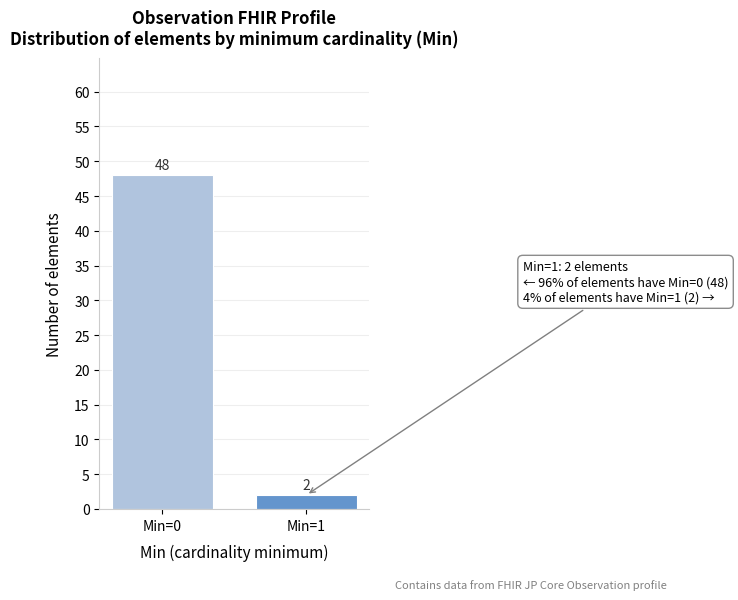

Reading left to right, transcribe all the data shown in this chart.

48	2